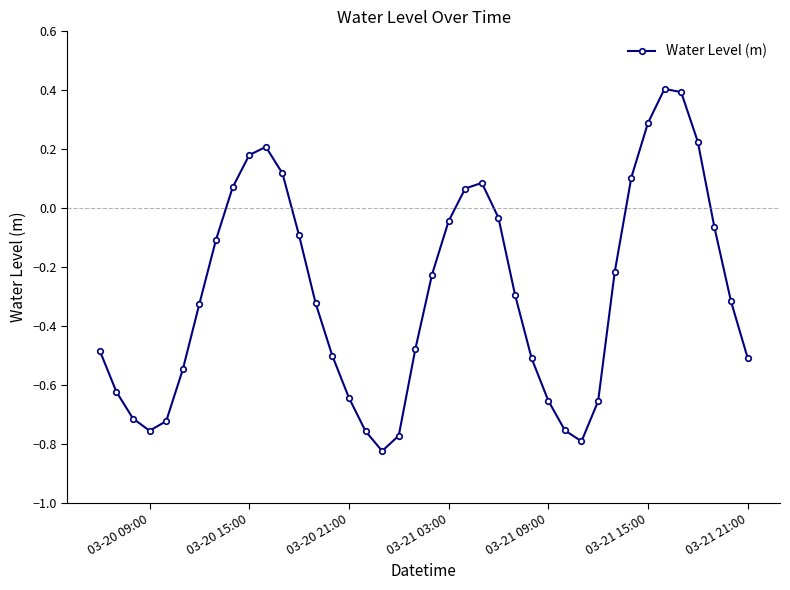

What is the difference between the second highest and second lowest values?

1.2